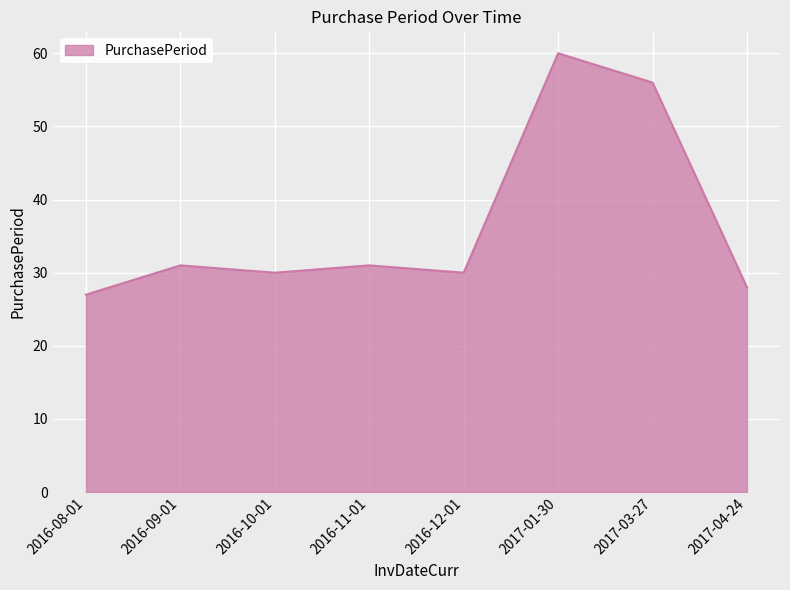

How many categories are shown in the chart?

8